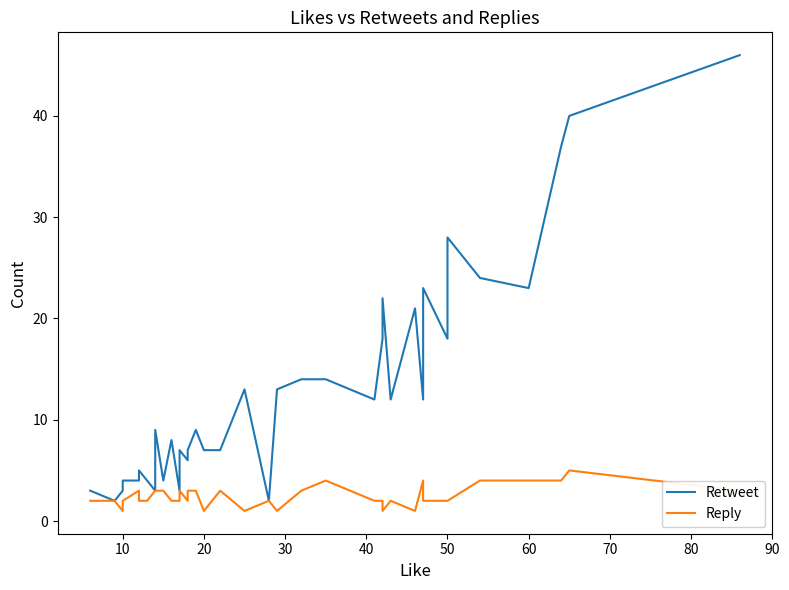

How many Reply values are between 2 and 3?

28